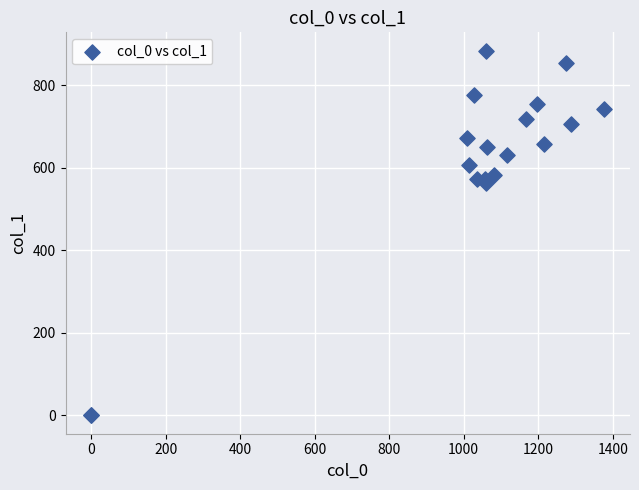

What Y value in the scatter plot is closest to 442?

563.6